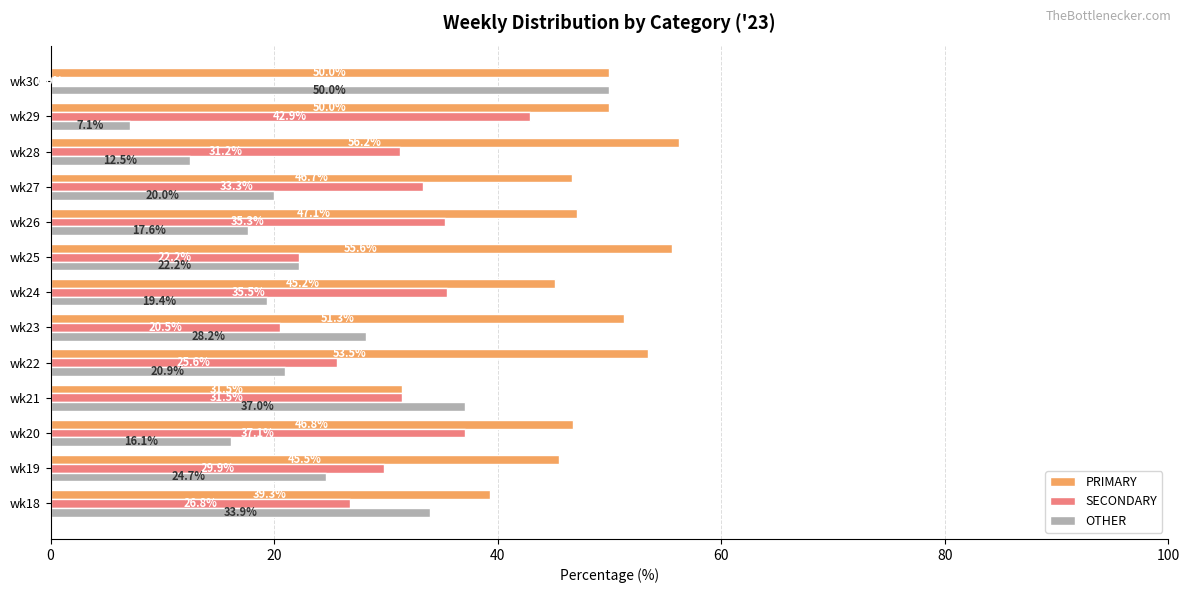

What is the total value across all series at wk20?

100.0